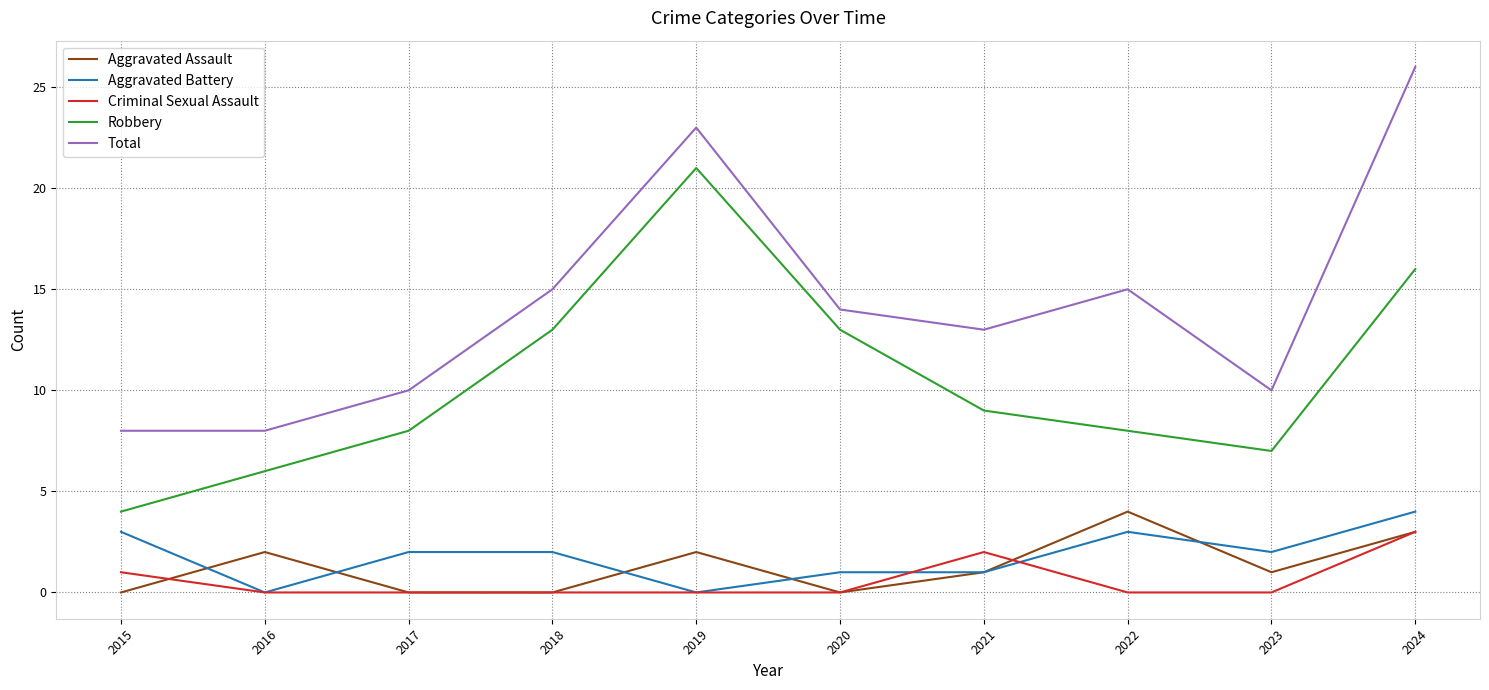

Which category has the highest value across all series?

2024